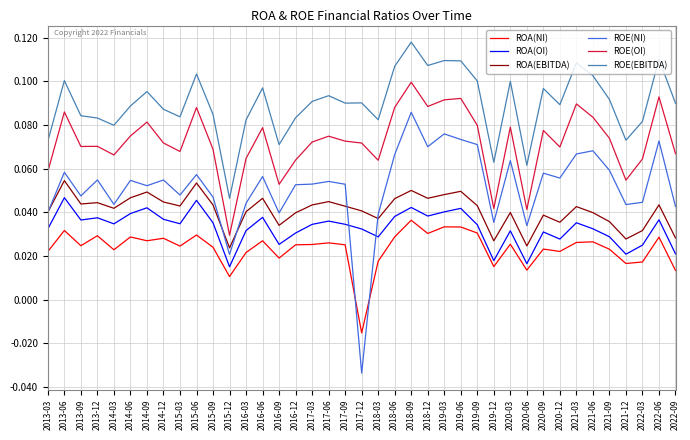

What position from the right is 2015-03?

31